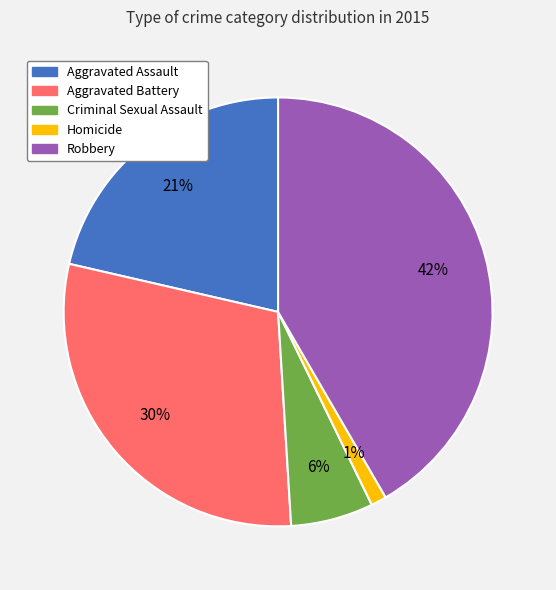

Do Aggravated Assault and Homicide together represent more than half of the pie?

No